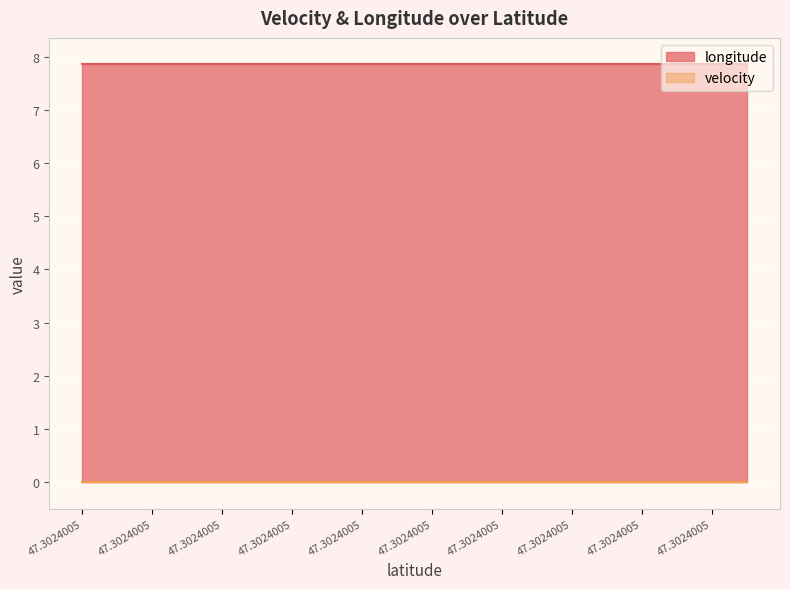

At which category is the sum across all series the highest?

47.3024005